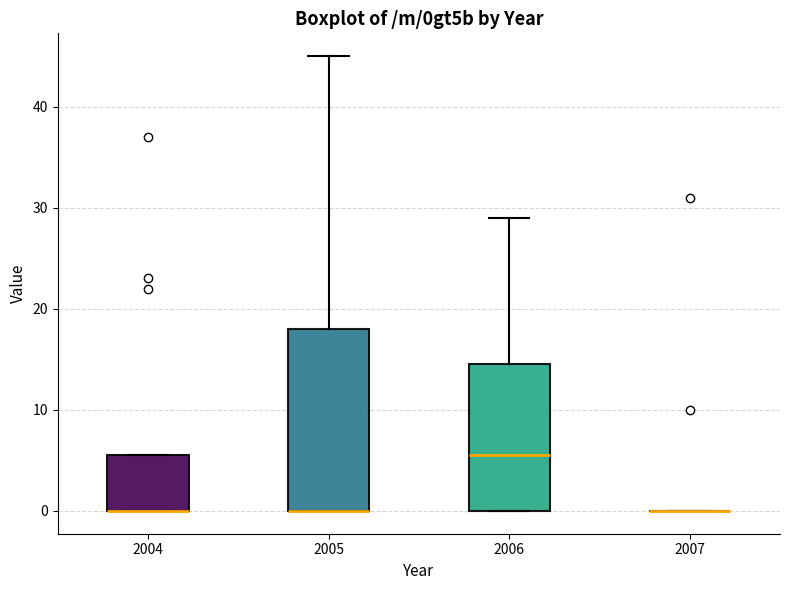

Reading left to right, transcribe this box plot: for each box, give where its median line is, the range the box spans, and where its two whiskers end, as read against the y-axis. The values are not printed on the chart, so give them approximately, as read against the axis.

2004: median 0 (drawn on the box's lower edge), box 0 to 6, whiskers 0 to 6
2005: median 0 (drawn on the box's lower edge), box 0 to 18, whiskers 0 to 45
2006: median 6, box 0 to 15, whiskers 0 to 29
2007: box collapsed to a line at 0, whiskers 0 to 0